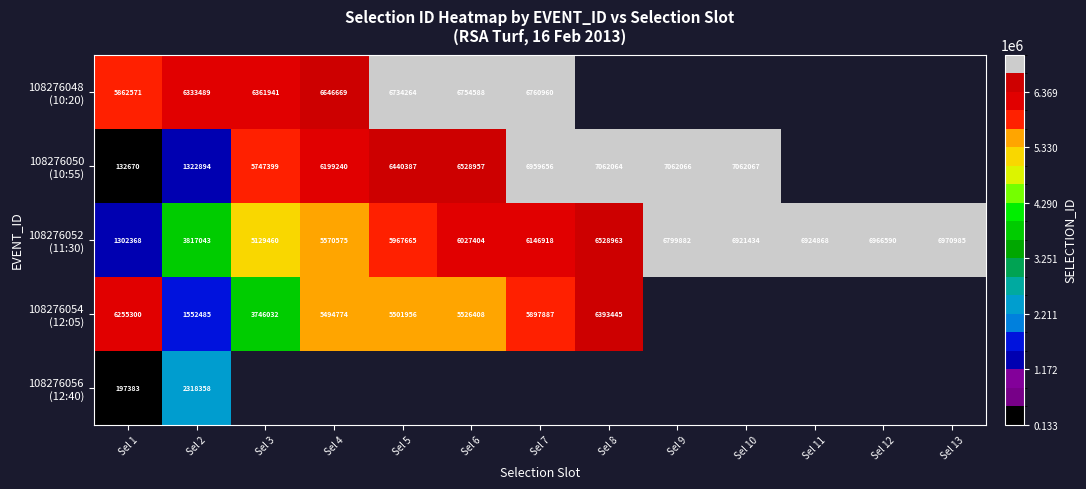

Which series has the largest total across all categories?

108276052 (11:30)